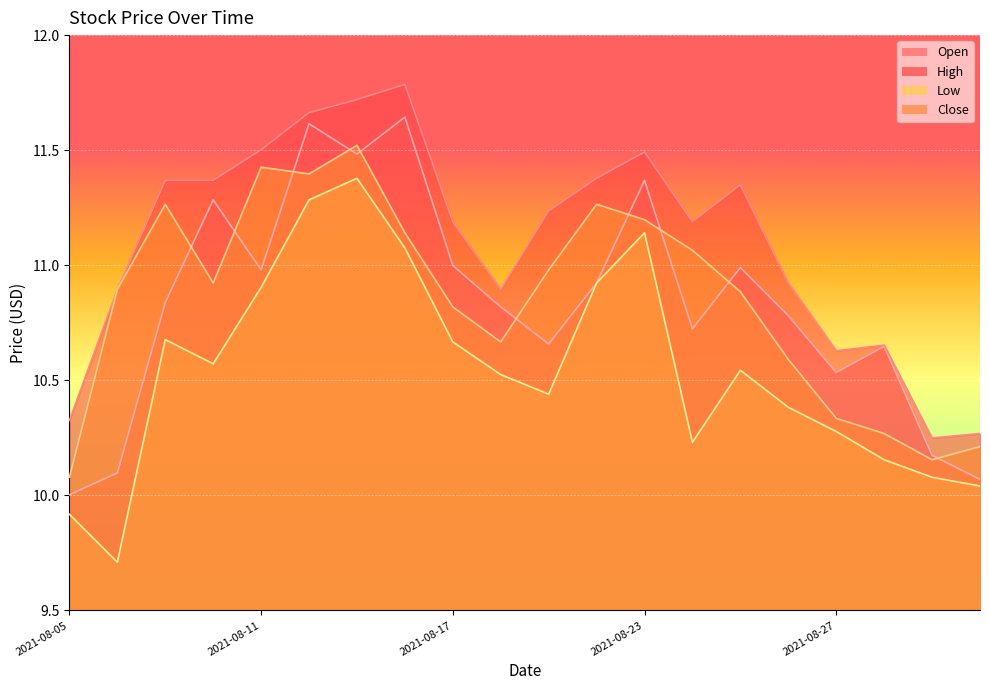

At which label does Close reach its minimum?

2021-08-05